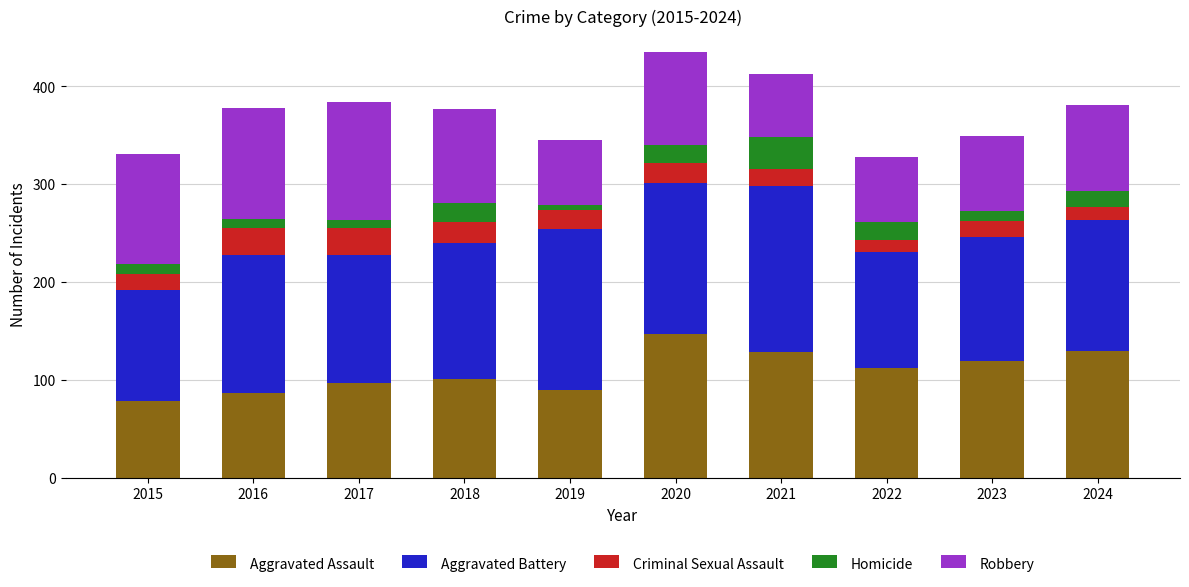

How many bars are there in total?

10